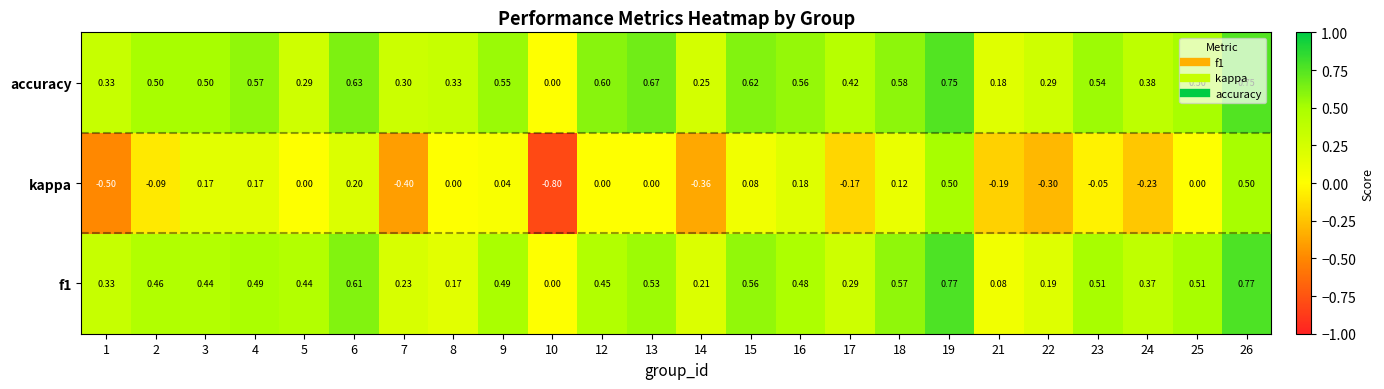

Which series has the widest spread of values?

kappa